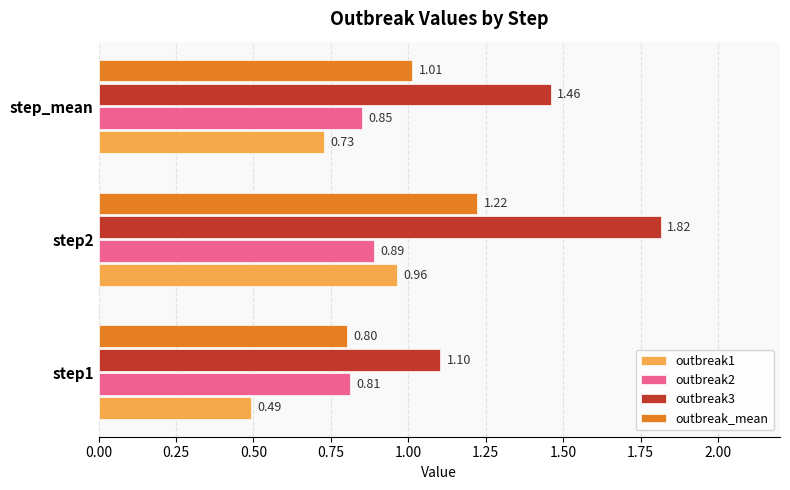

Rank the series by their maximum value, from lowest to highest.

outbreak2, outbreak1, outbreak_mean, outbreak3